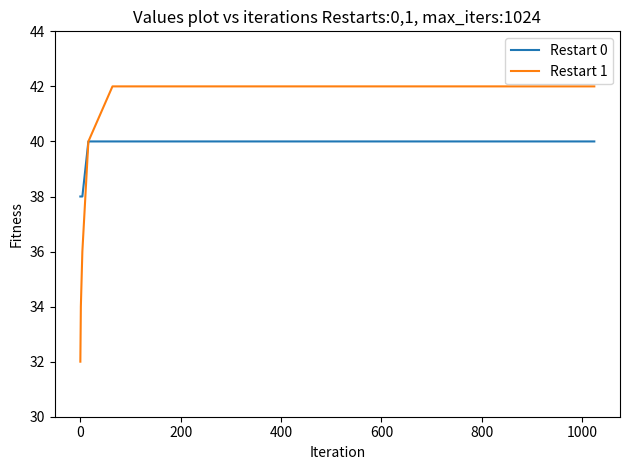

Is this an area chart (filled region under the line)?

No